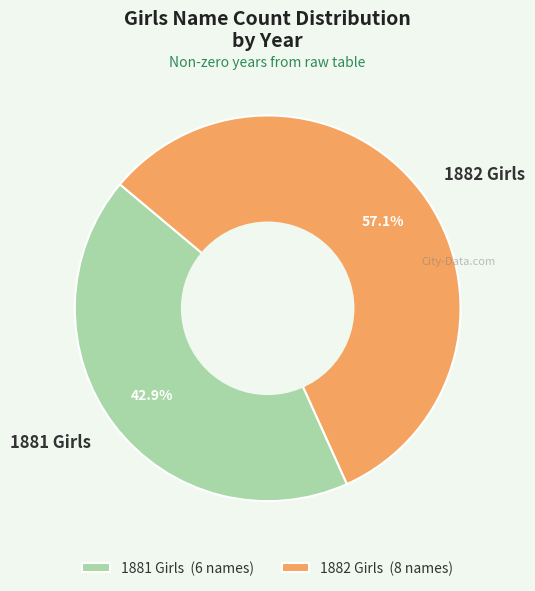

Between 1882 Girls and 1881 Girls, which is larger?

1882 Girls